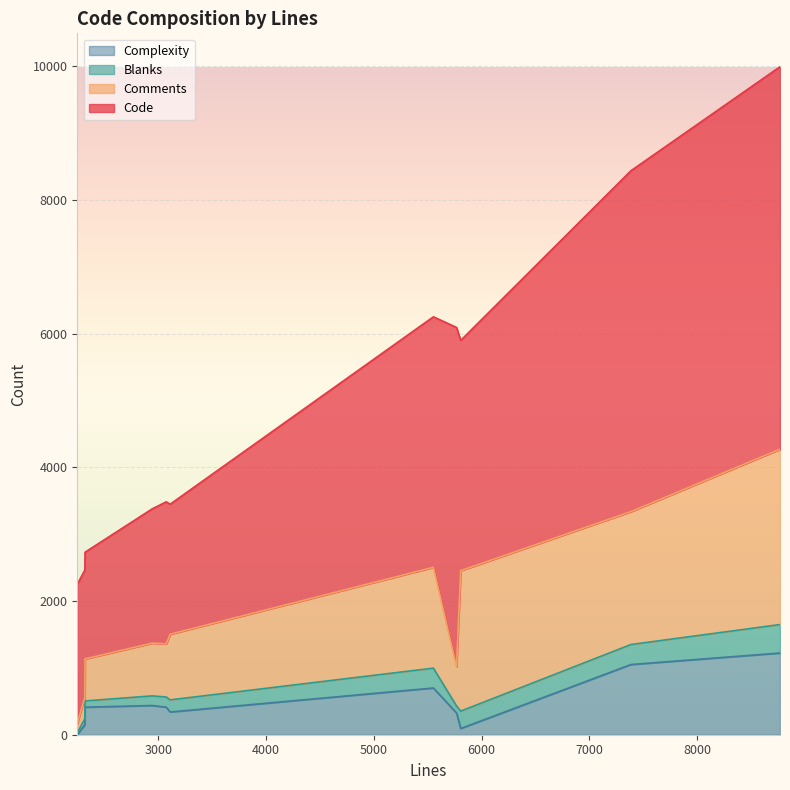

Is it true that Blanks equals 426 at 8770?

True